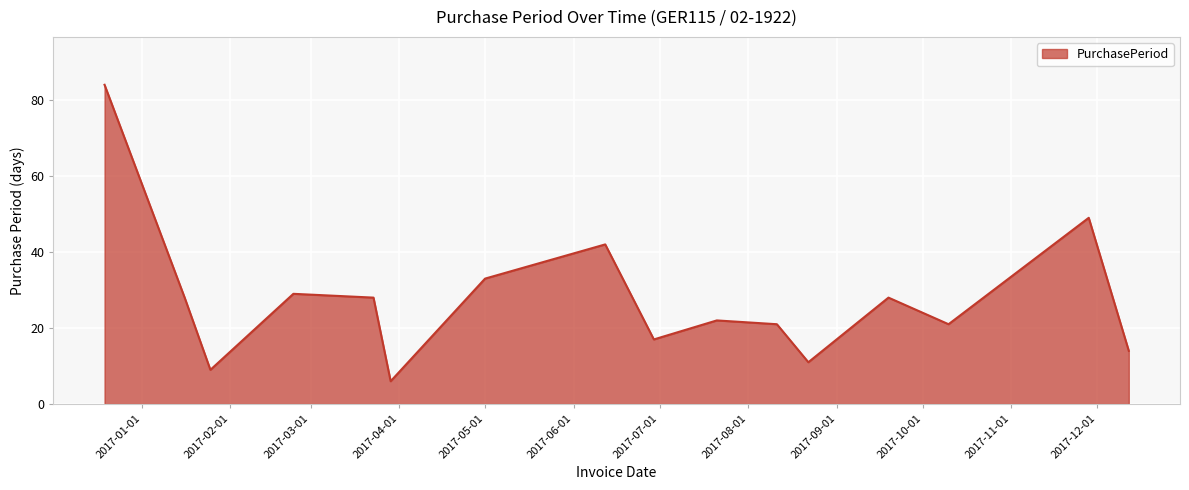

What is the difference between the maximum and minimum values?

78